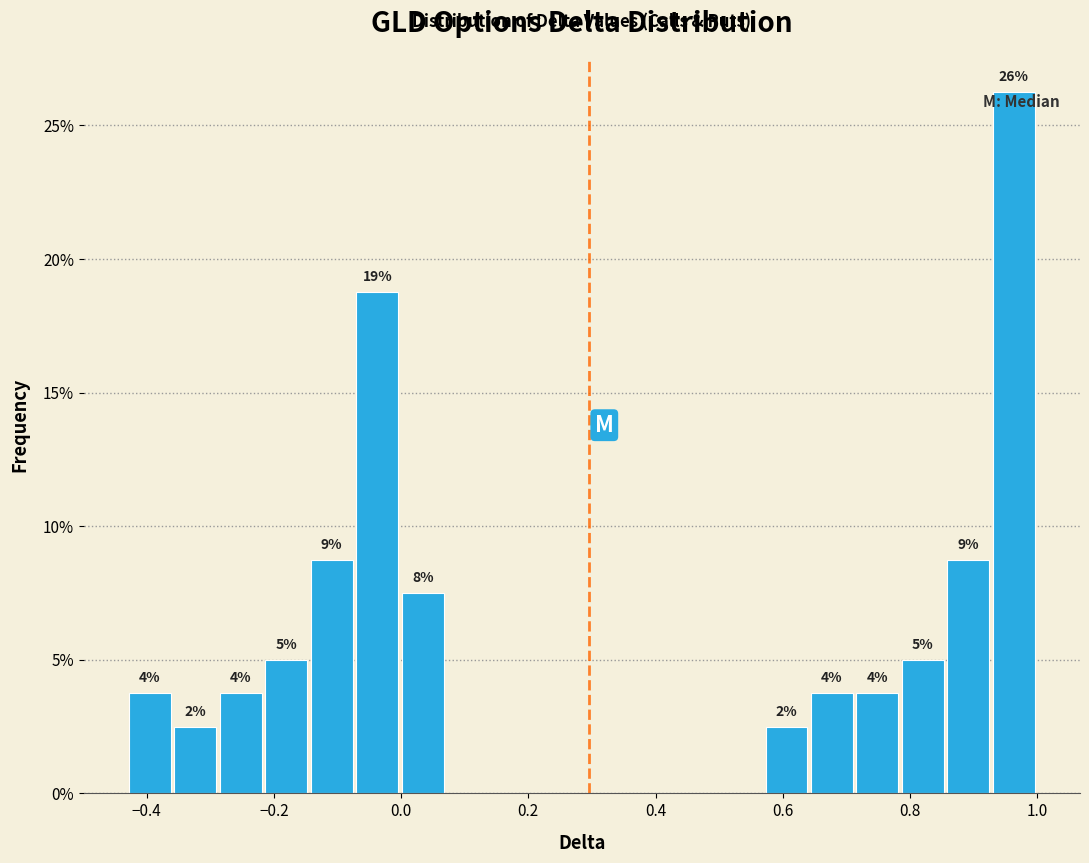

Around what value on the x-axis is the tallest bar? Give the approximate position of its centre, as read against the axis.

0.96